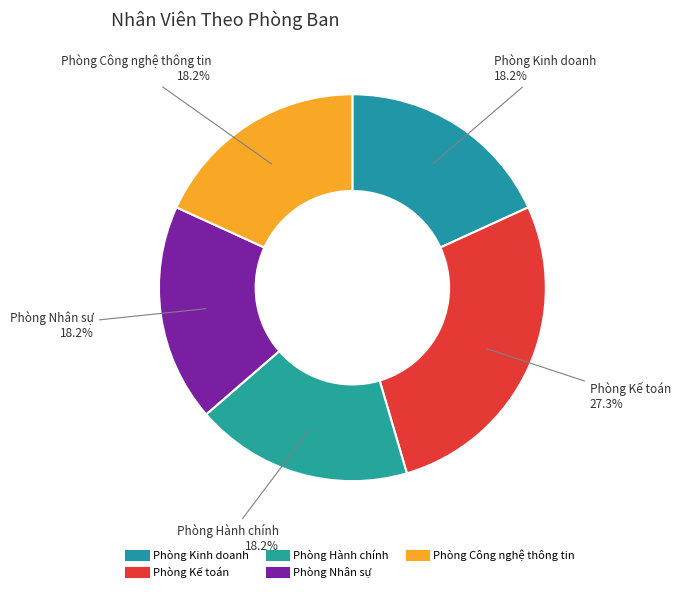

To the nearest percent, what is the difference between the largest and smallest slice percentages?

9%